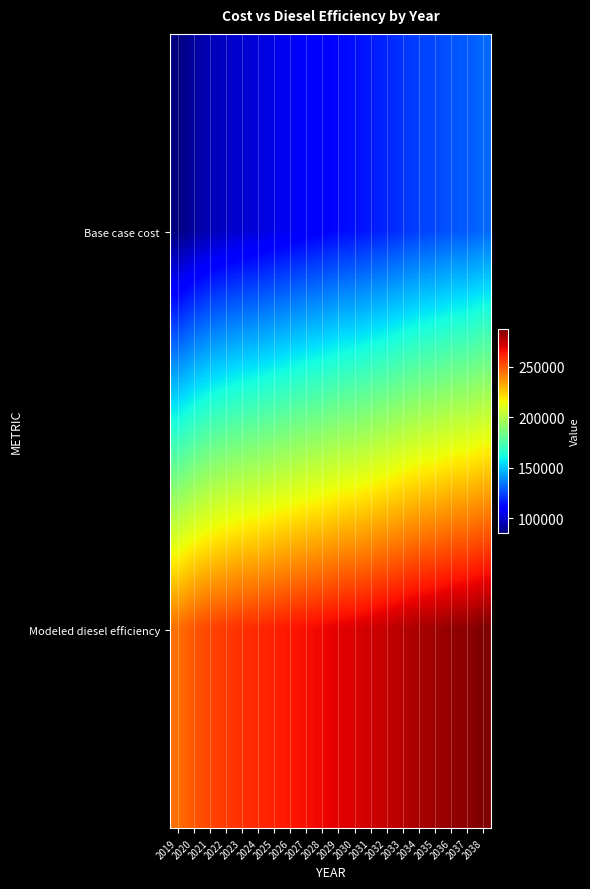

How many distinct data groups are displayed?

2